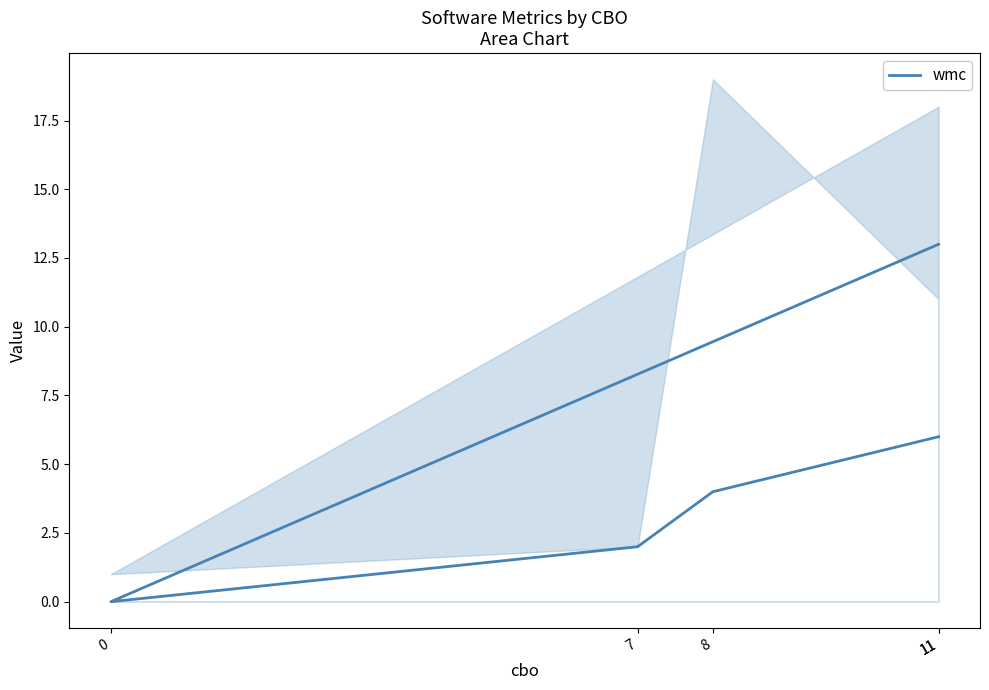

What is the greatest value displayed?

13